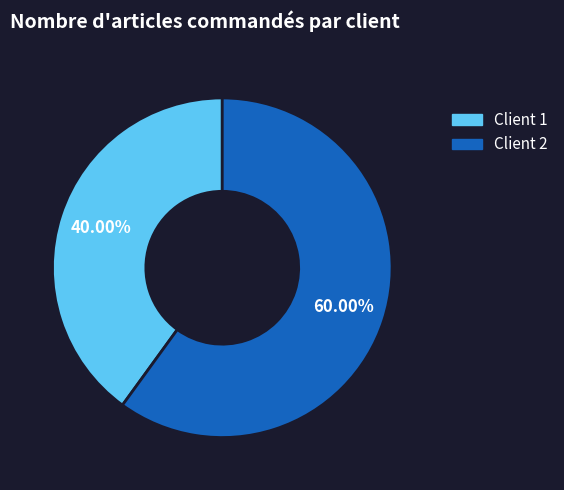

Is Client 2 the majority of the pie?

Yes